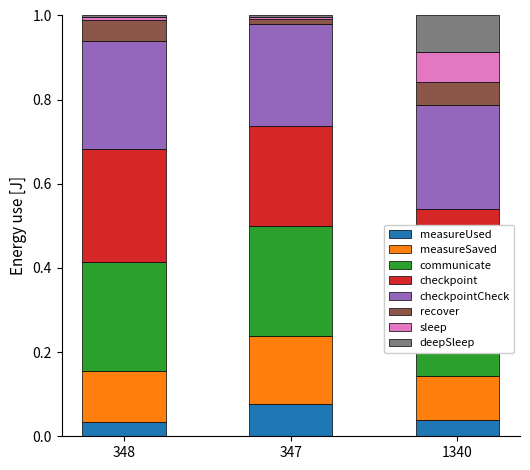

True or false: communicate has a value of 0.0 at 348.

True